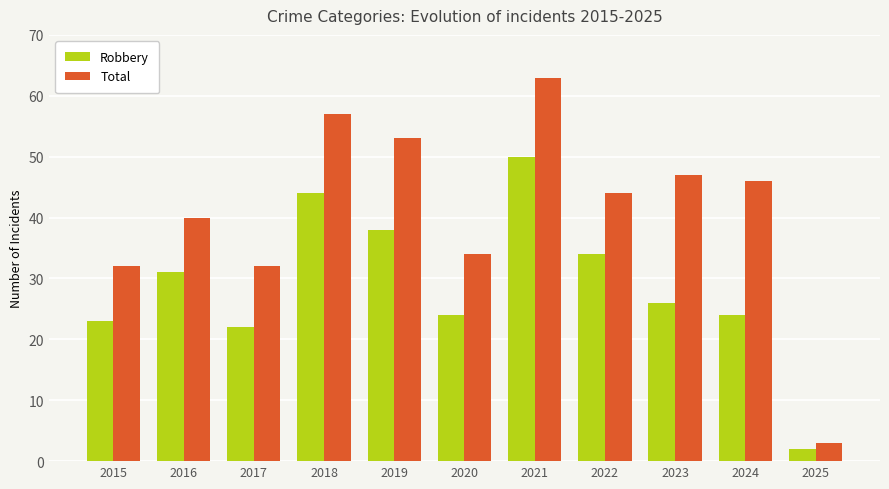

Reading right to left, transcribe all the data shown in this chart.

Robbery: 2	24	26	34	50	24	38	44	22	31	23
Total: 3	46	47	44	63	34	53	57	32	40	32